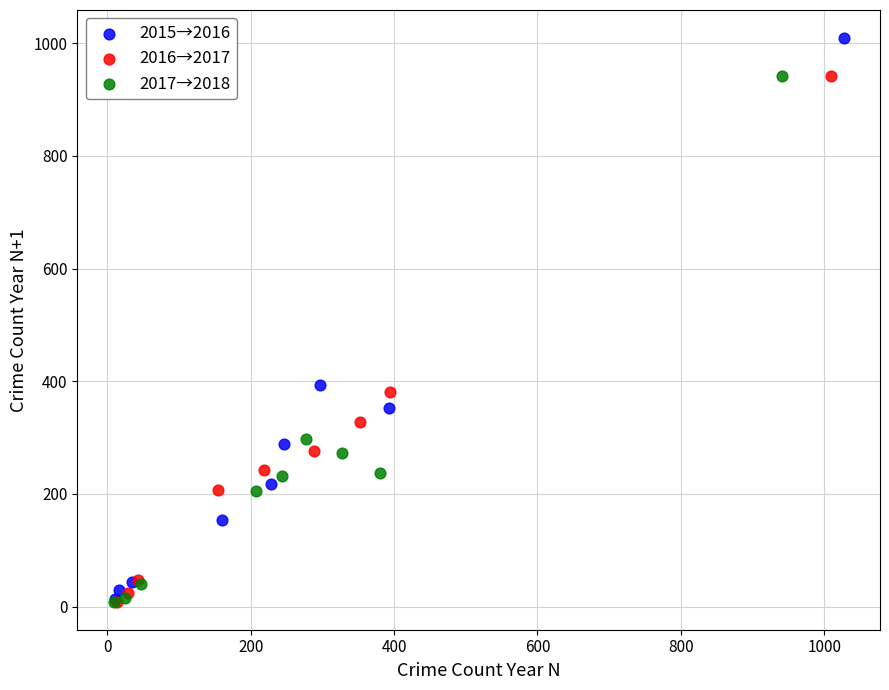

Which series reaches the maximum Y coordinate?

2015→2016